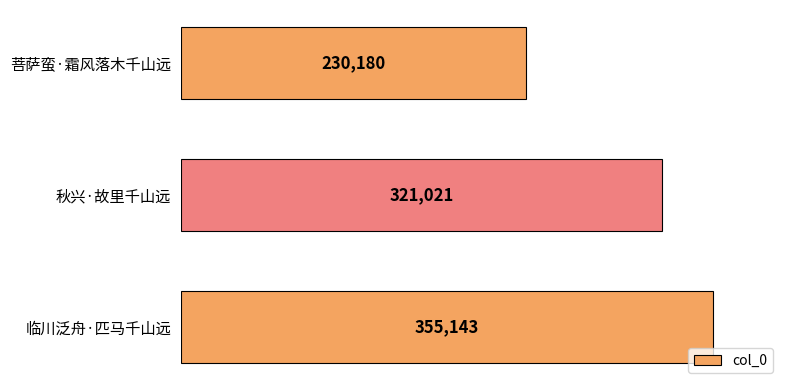

At which label is the value closest to 292661?

秋兴·故里千山远